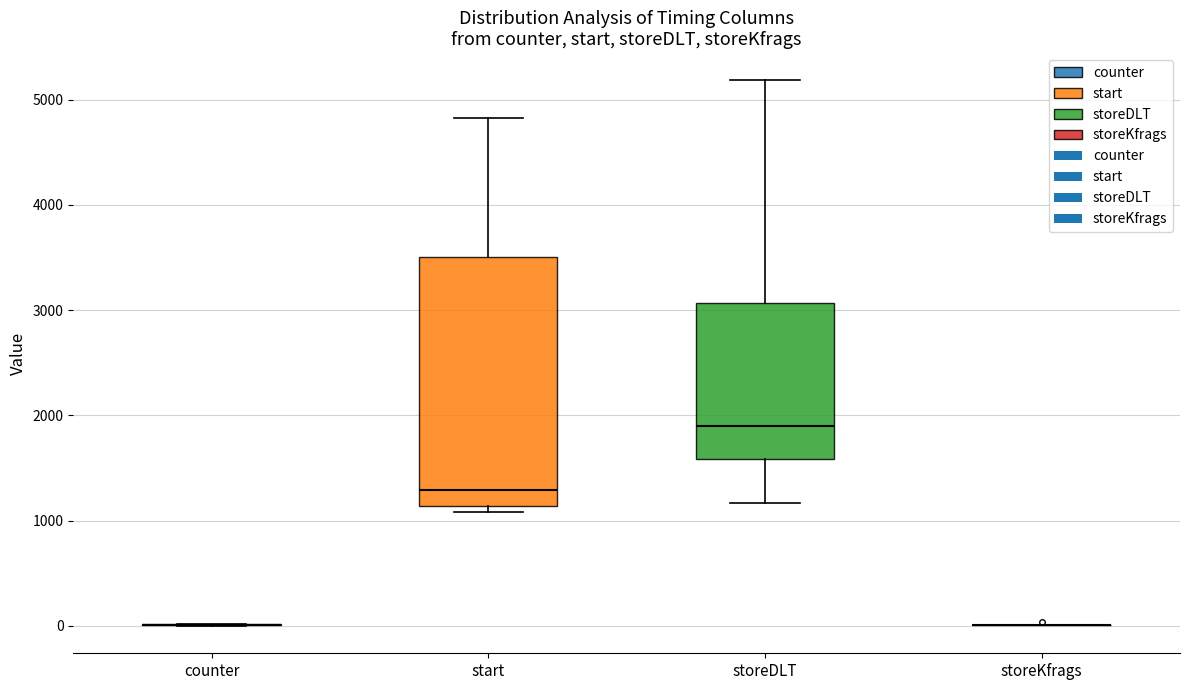

Reading left to right, transcribe this box plot: for each box, give where its median line is, the range the box spans, and where its two whiskers end, as read against the y-axis. The values are not printed on the chart, so give them approximately, as read against the axis.

counter: box collapsed to a line at 0, whiskers 0 to 0
start: median 1300, box 1100 to 3500, whiskers 1100 (just below the box's lower edge) to 4800
storeDLT: median 1900, box 1600 to 3100, whiskers 1200 to 5200
storeKfrags: box collapsed to a line at 0, whiskers 0 to 0